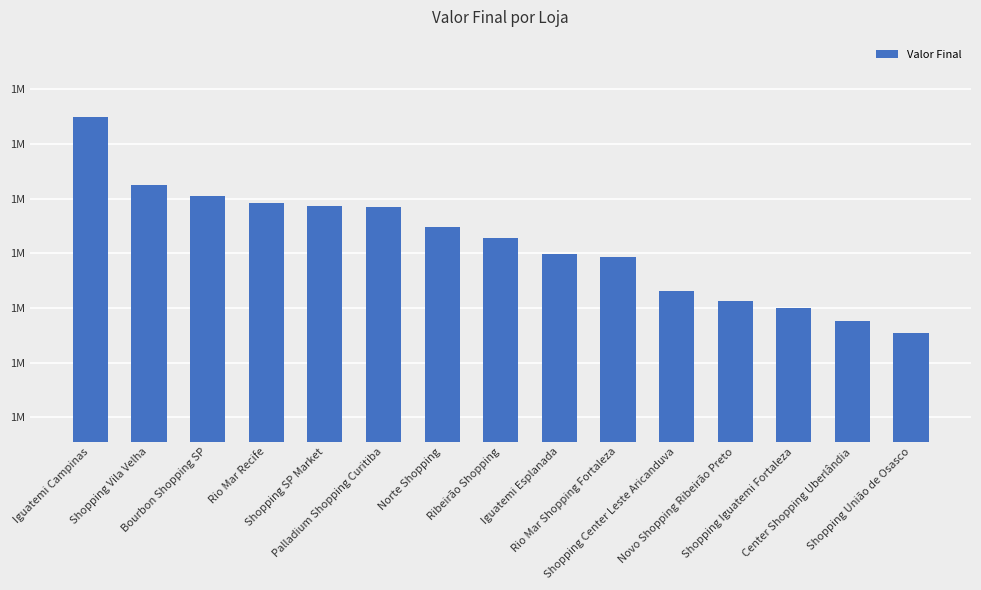

Rank the categories by value from lowest to highest.

Shopping União de Osasco, Center Shopping Uberlândia, Shopping Iguatemi Fortaleza, Novo Shopping Ribeirão Preto, Shopping Center Leste Aricanduva, Rio Mar Shopping Fortaleza, Iguatemi Esplanada, Ribeirão Shopping, Norte Shopping, Palladium Shopping Curitiba, Shopping SP Market, Rio Mar Recife, Bourbon Shopping SP, Shopping Vila Velha, Iguatemi Campinas